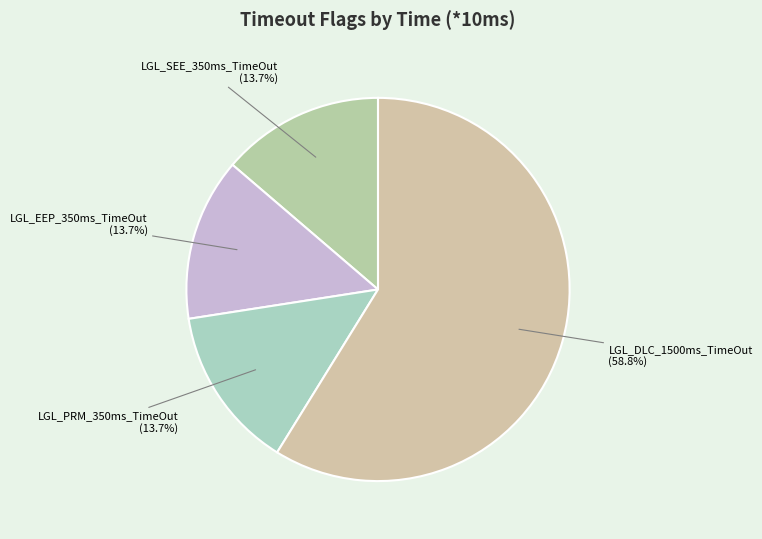

Which category accounts for the majority?

LGL_DLC_1500ms_TimeOut